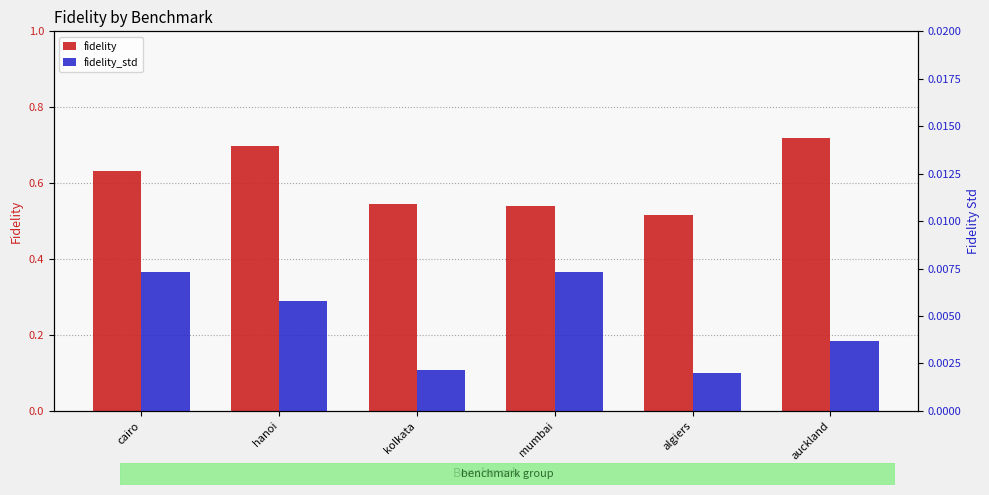

How many data points does each series have?

6